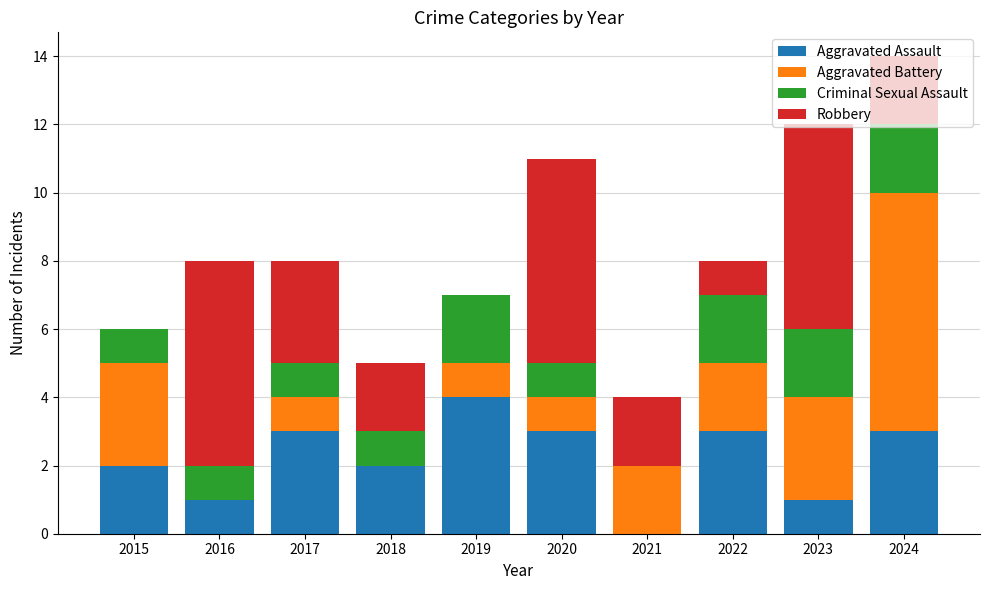

What is the highest value of the Aggravated Assault series?

4